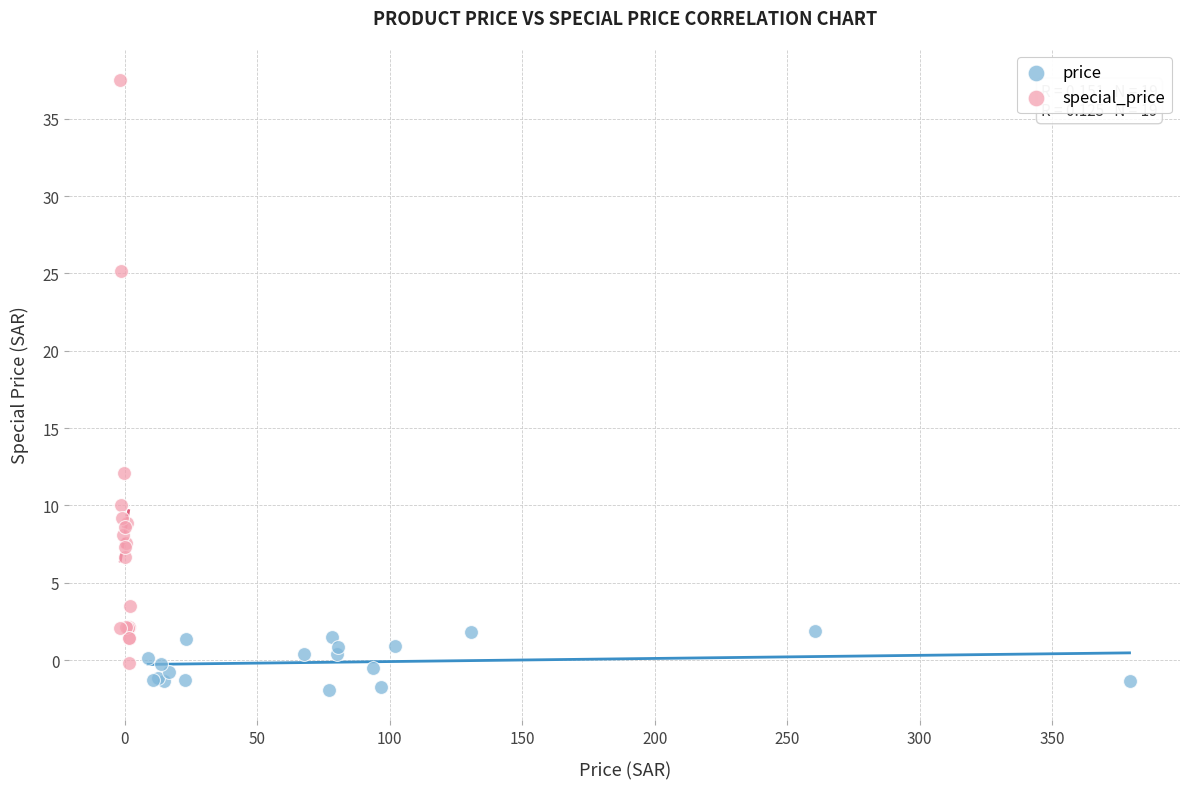

Which series reaches the maximum Y coordinate?

special_price